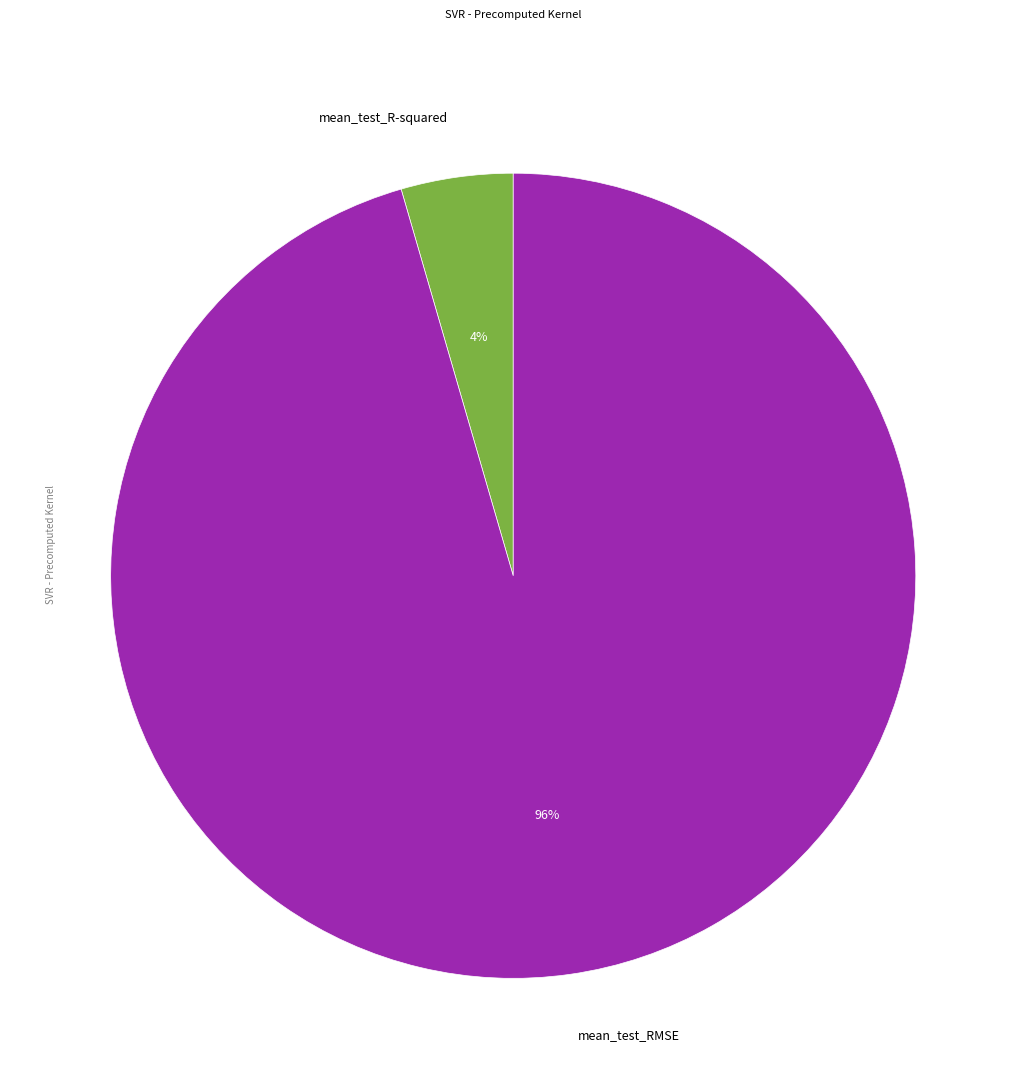

Which slice represents more than half of the pie?

mean_test_RMSE